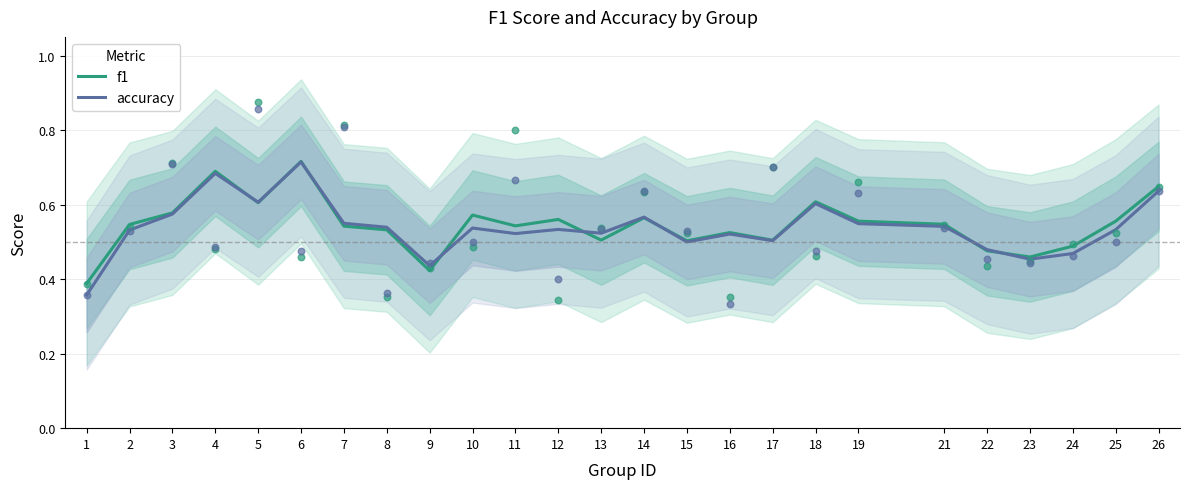

At which category is the sum across all series the highest?

6